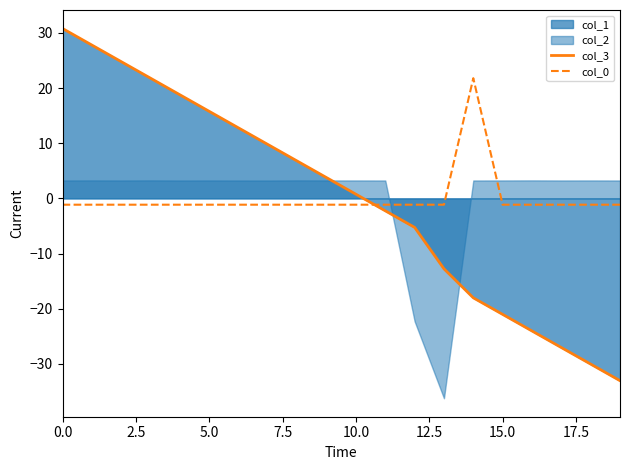

How many values in col_0 are below zero?

19